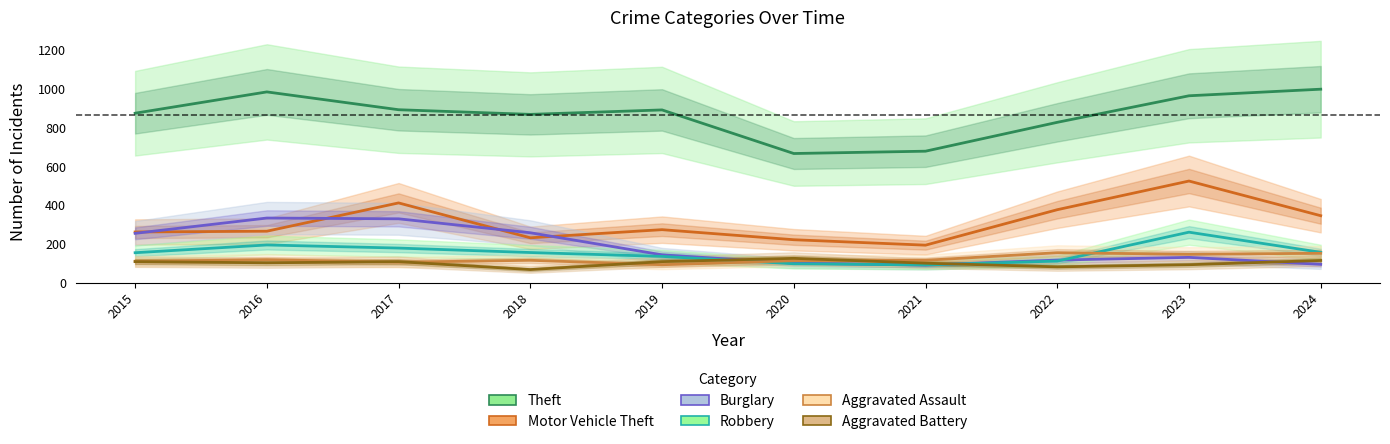

True or false: Motor Vehicle Theft and Theft cross at least once.

False